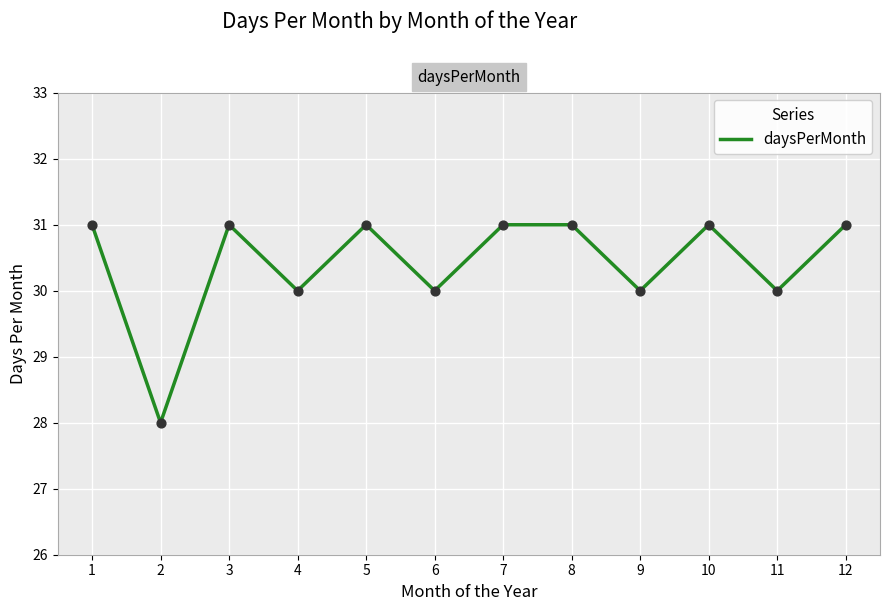

What is the ratio of the value at 8 to the value at 9?

1.0